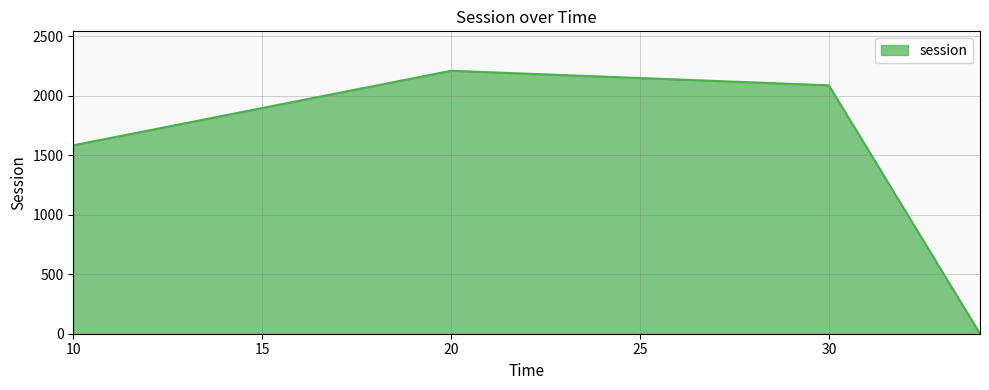

What is the sum of all values?

5882.0